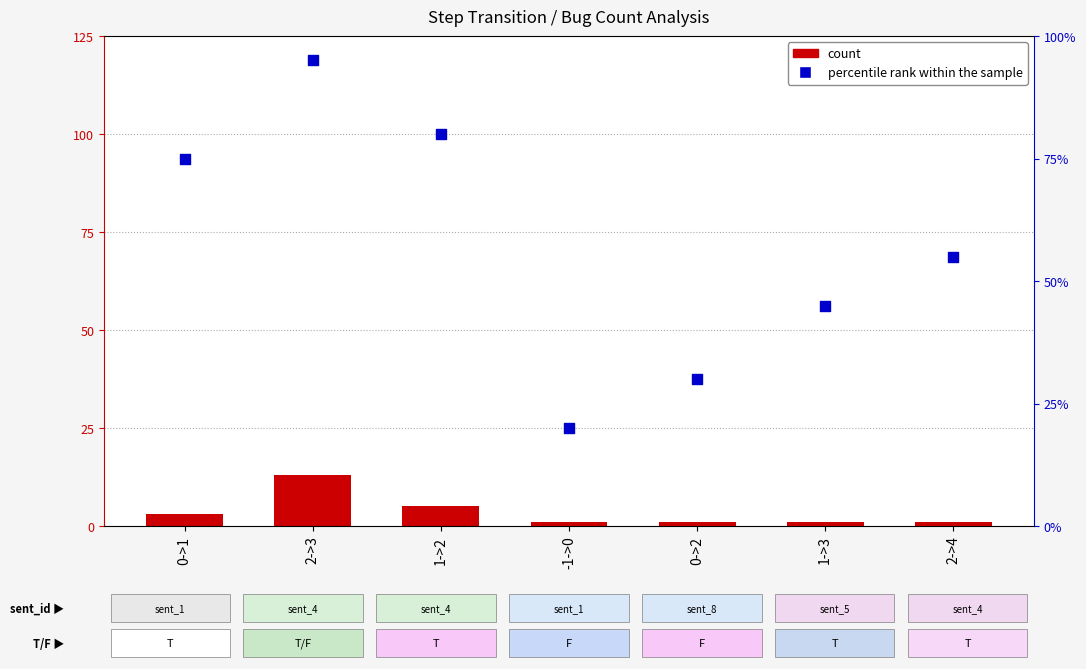

Which series has the widest spread of Y values?

percentile rank within the sample